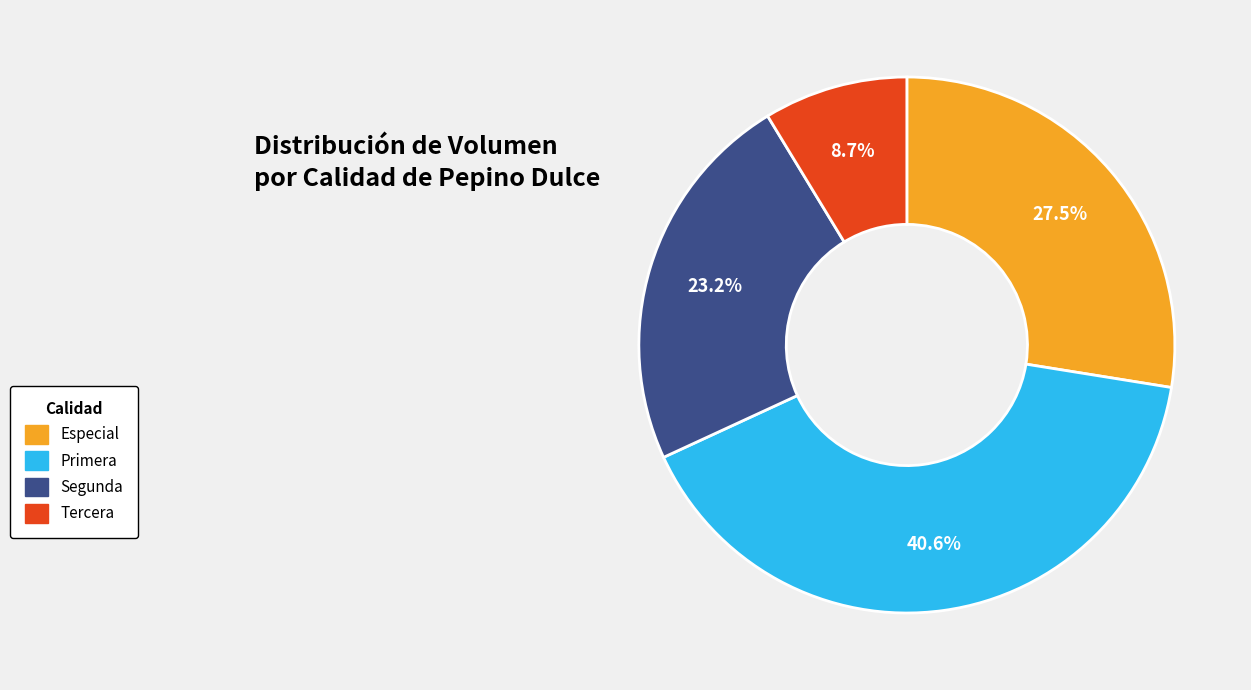

Is Segunda the majority of the pie?

No